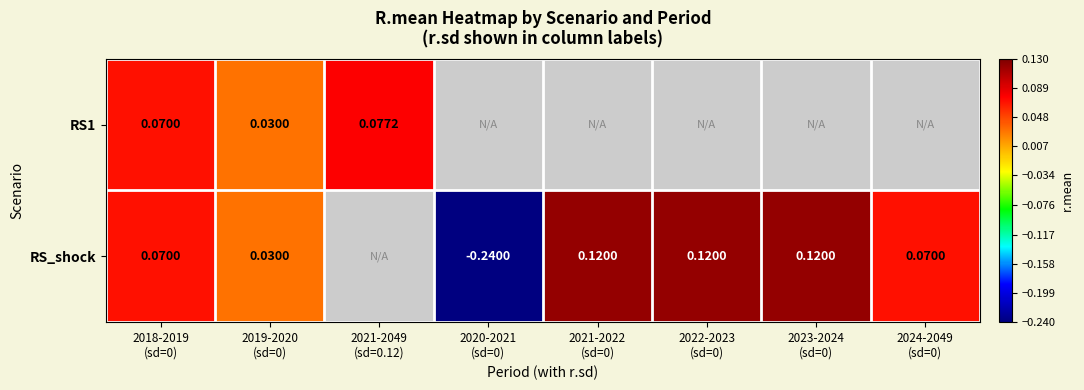

What is the difference between the maximum and minimum values in the RS_shock series?

0.4